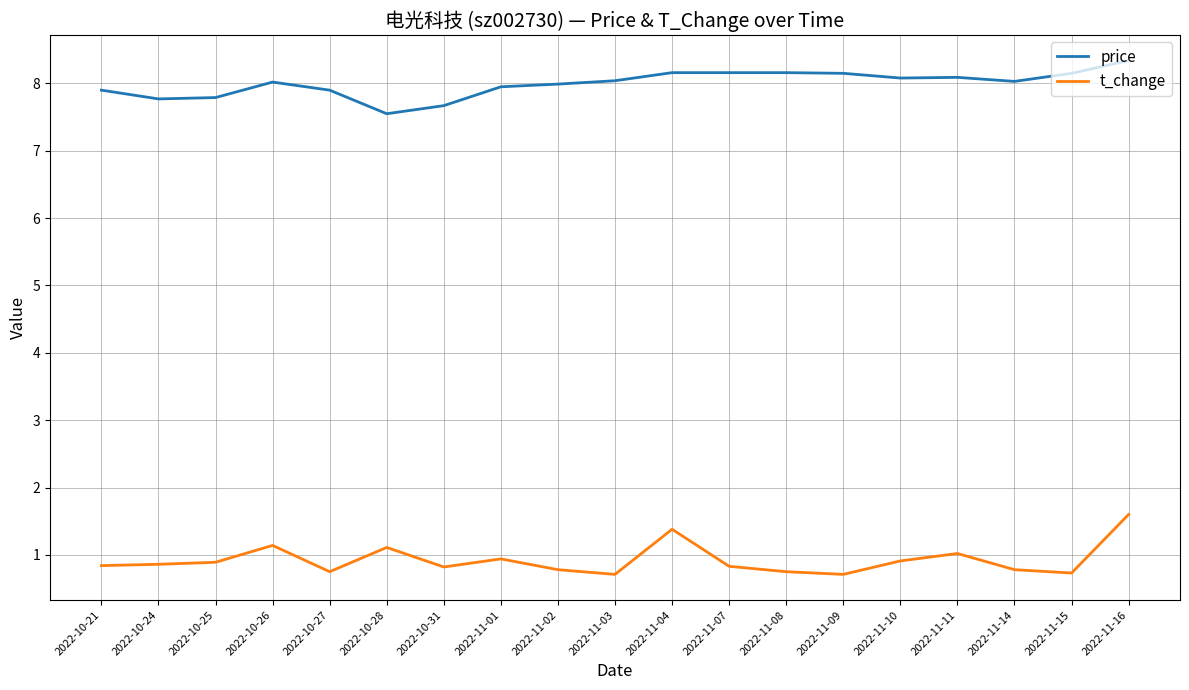

What are all the series names shown in the legend?

price, t_change